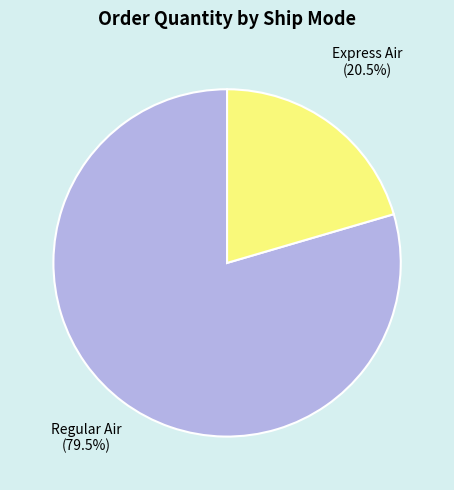

Which category has the biggest portion of the pie?

Regular Air